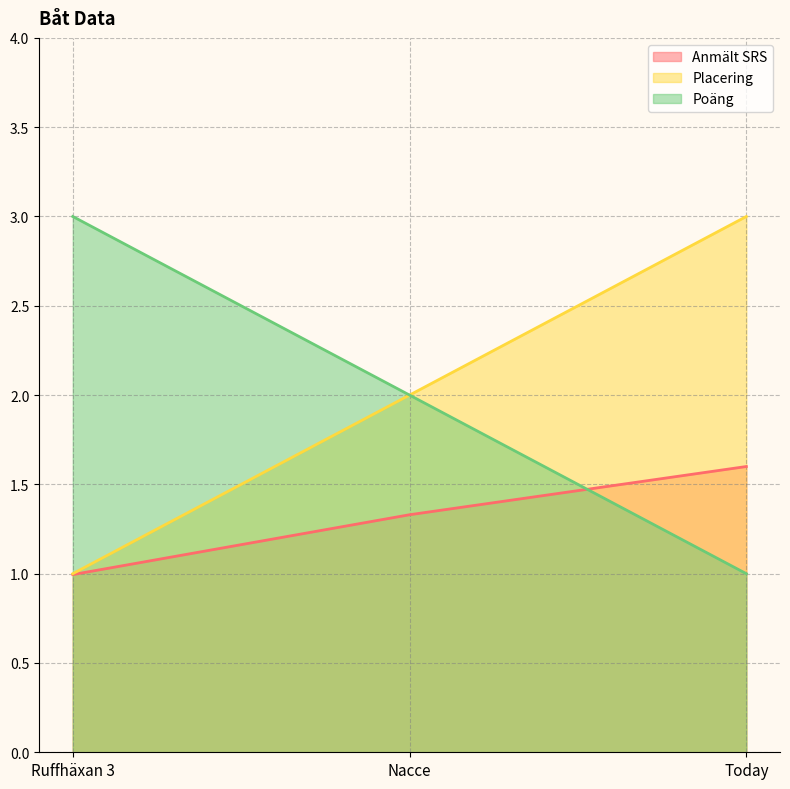

Is the value of Placering at Today greater than the value of Poäng at Today?

Yes